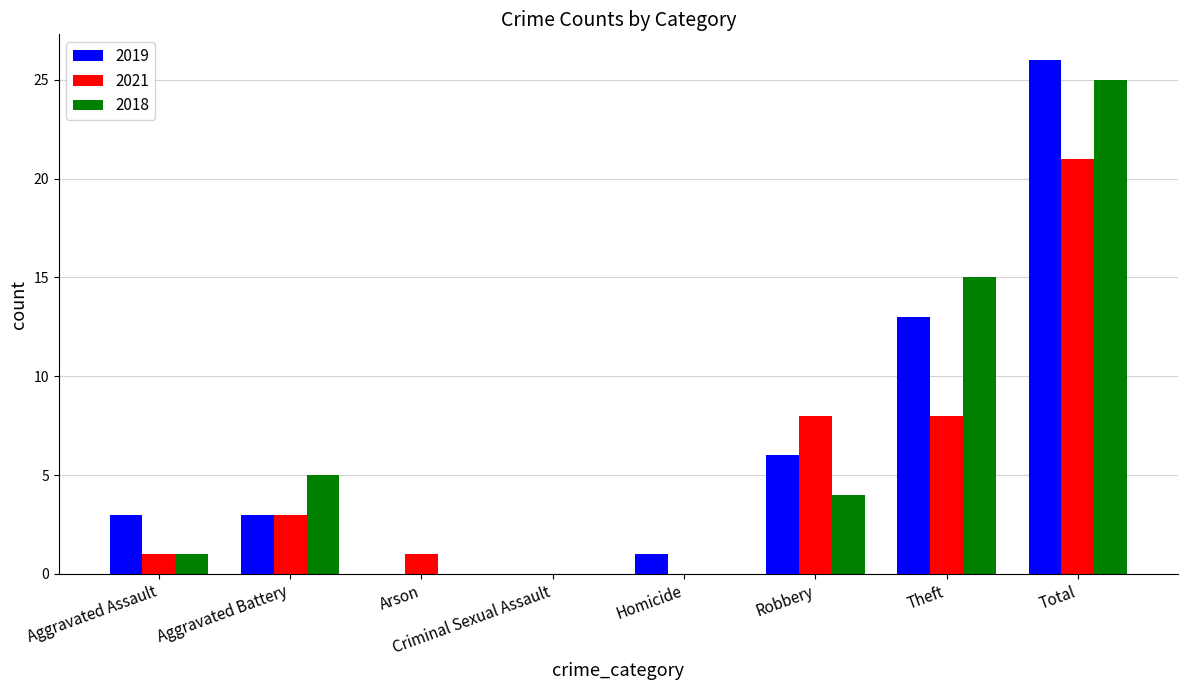

Reading right to left, list all the values displayed in this chart.

2019: Total=26	Theft=13	Robbery=6	Homicide=1	Criminal Sexual Assault=0	Arson=0	Aggravated Battery=3	Aggravated Assault=3
2021: Total=21	Theft=8	Robbery=8	Homicide=0	Criminal Sexual Assault=0	Arson=1	Aggravated Battery=3	Aggravated Assault=1
2018: Total=25	Theft=15	Robbery=4	Homicide=0	Criminal Sexual Assault=0	Arson=0	Aggravated Battery=5	Aggravated Assault=1